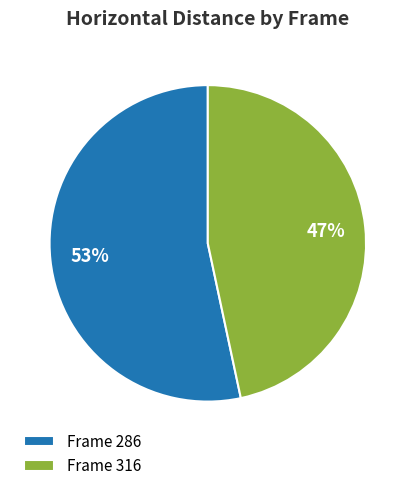

To the nearest percent, what is the average slice percentage?

50%